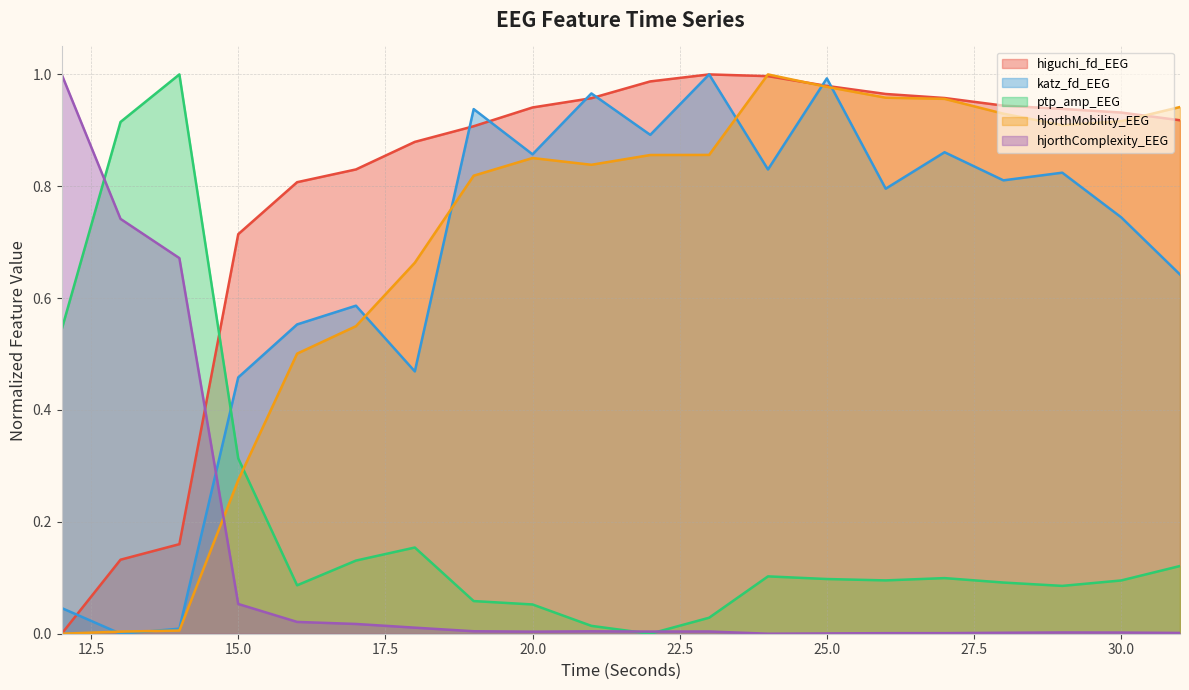

In katz_fd_EEG, how many points are higher than both neighbors (excluding endpoints)?

7